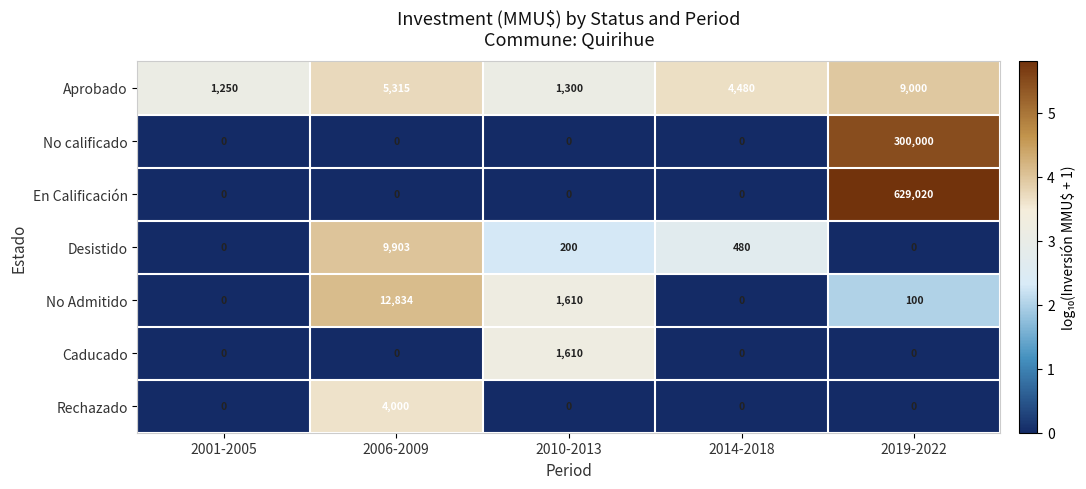

The Caducado series shows 412 at 2010-2013. True or false?

False